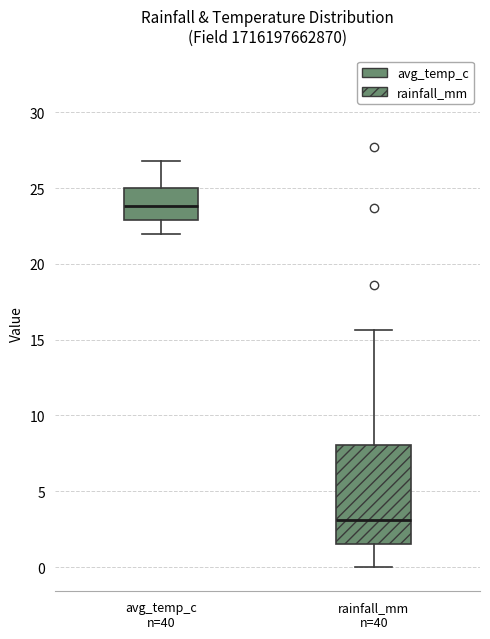

Where does the upper whisker of the box for rainfall_mm n=40 end on the y-axis? The values are not printed on the chart, so give them approximately, as read against the axis.

15.5